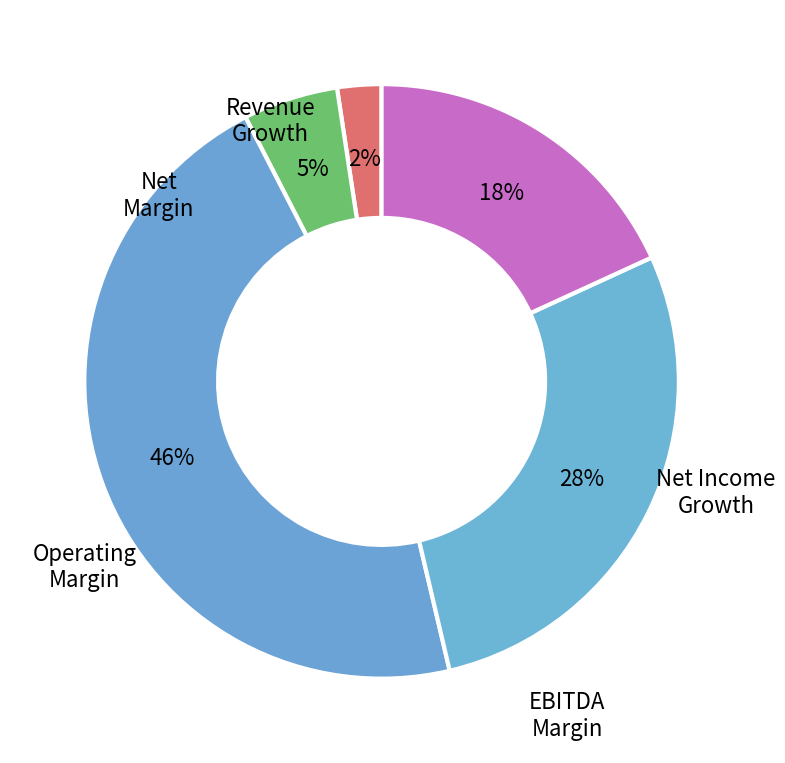

Count the number of slices in the pie.

5